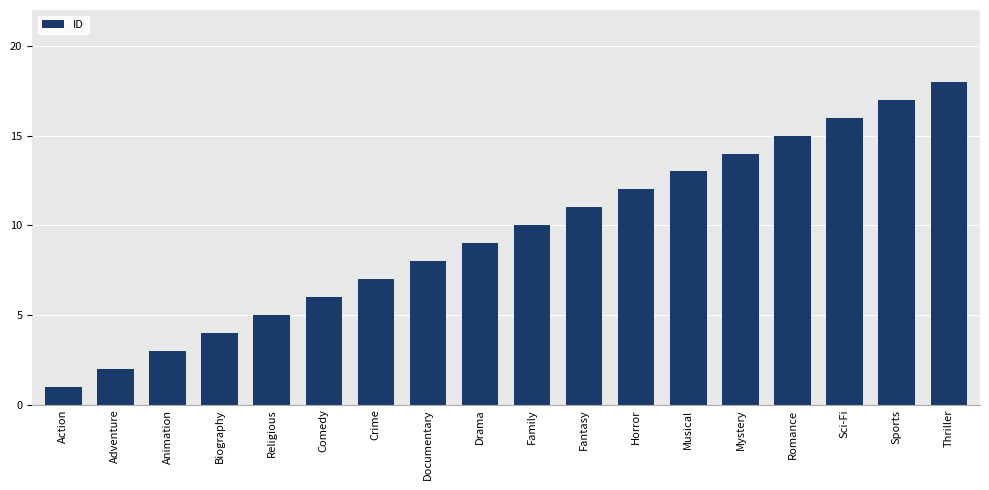

How many bars are there in total?

18